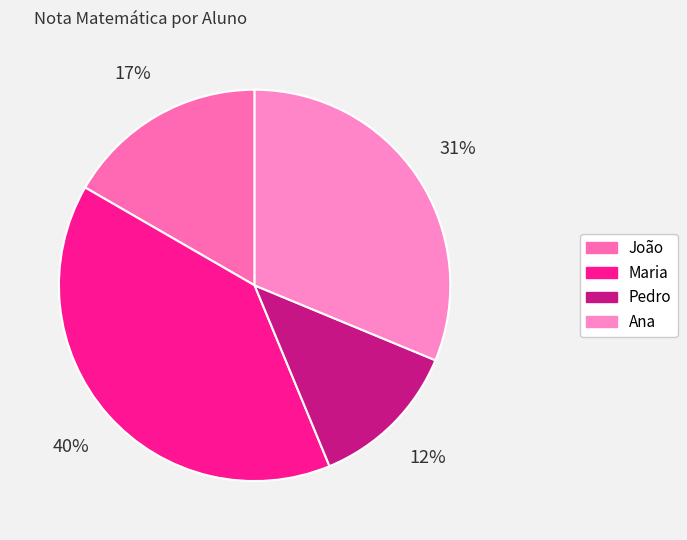

Which category has the biggest portion of the pie?

Maria